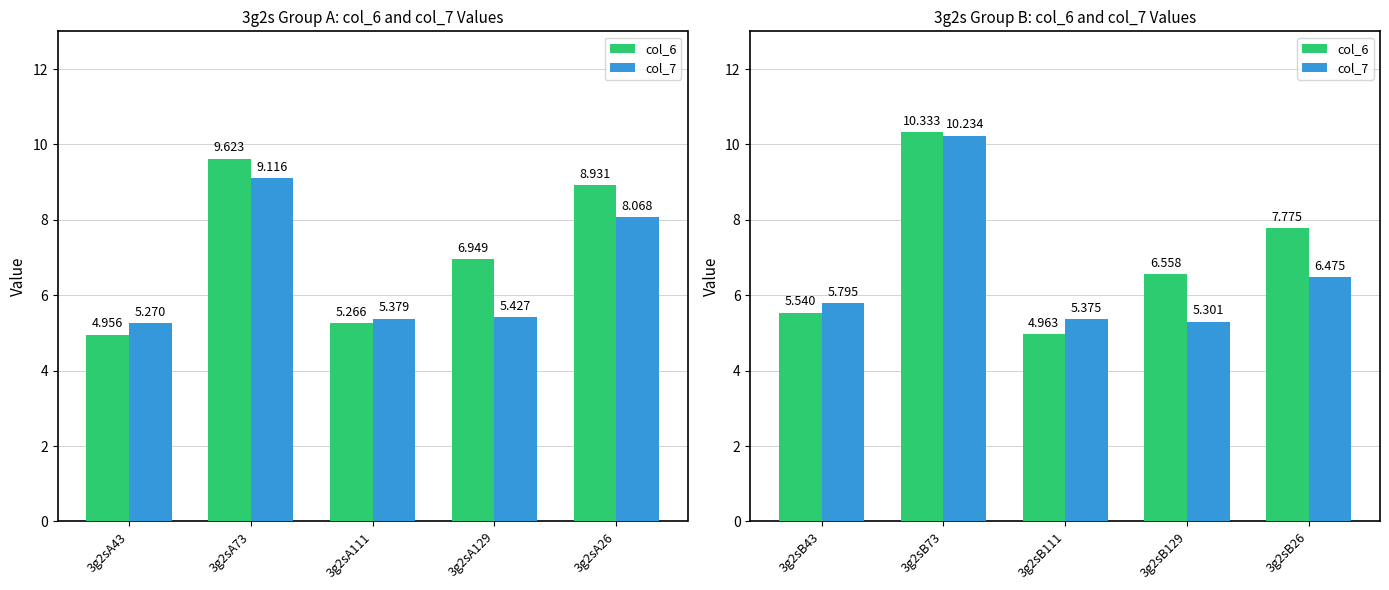

At which label does col_6 first exceed 6?

3g2sB73